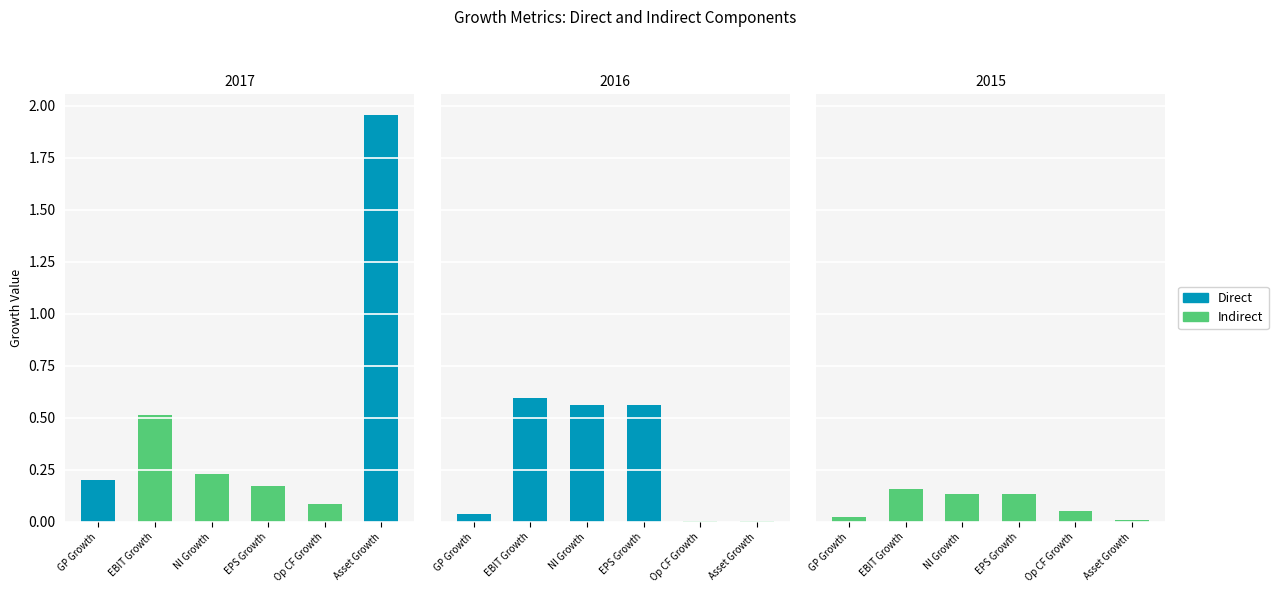

How many bars are there in each group?

2